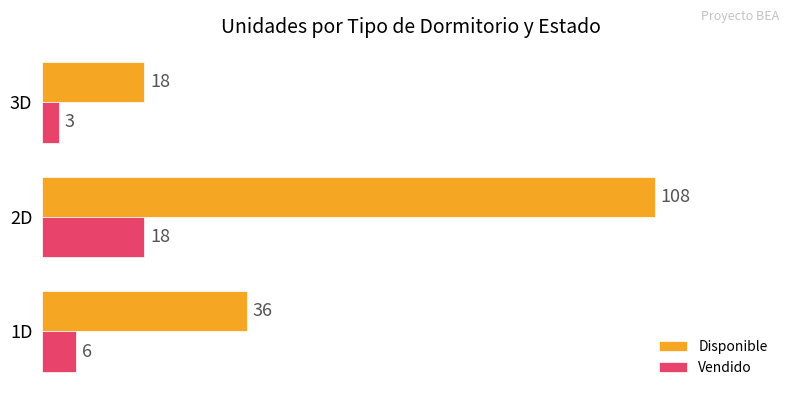

Which series has the widest spread of values?

Disponible